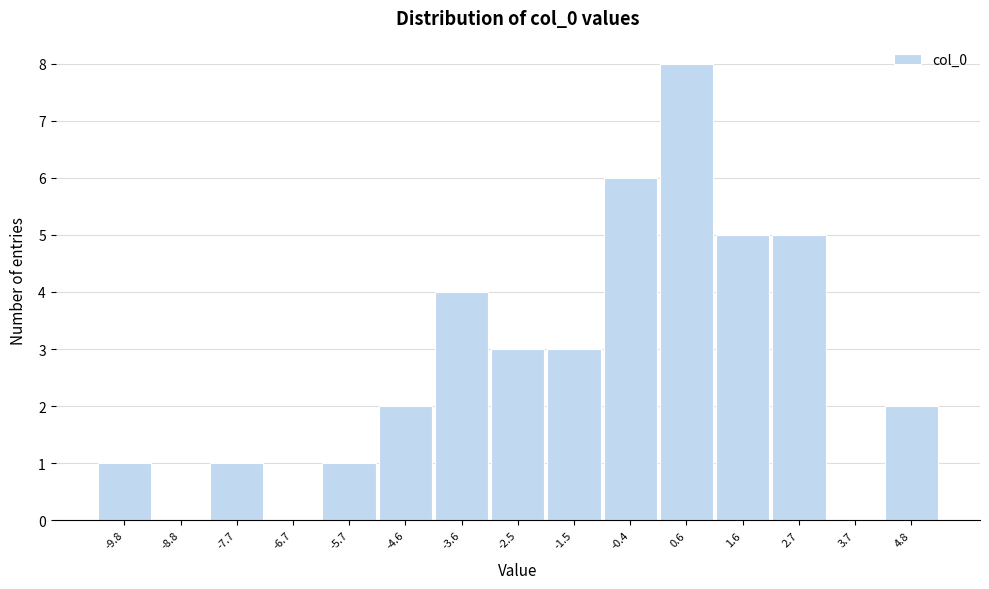

Reading left to right, extract all data points from this chart.

-9.8=1	-8.8=0	-7.7=1	-6.7=0	-5.7=1	-4.6=2	-3.6=4	-2.5=3	-1.5=3	-0.4=6	0.6=8	1.6=5	2.7=5	3.7=0	4.8=2